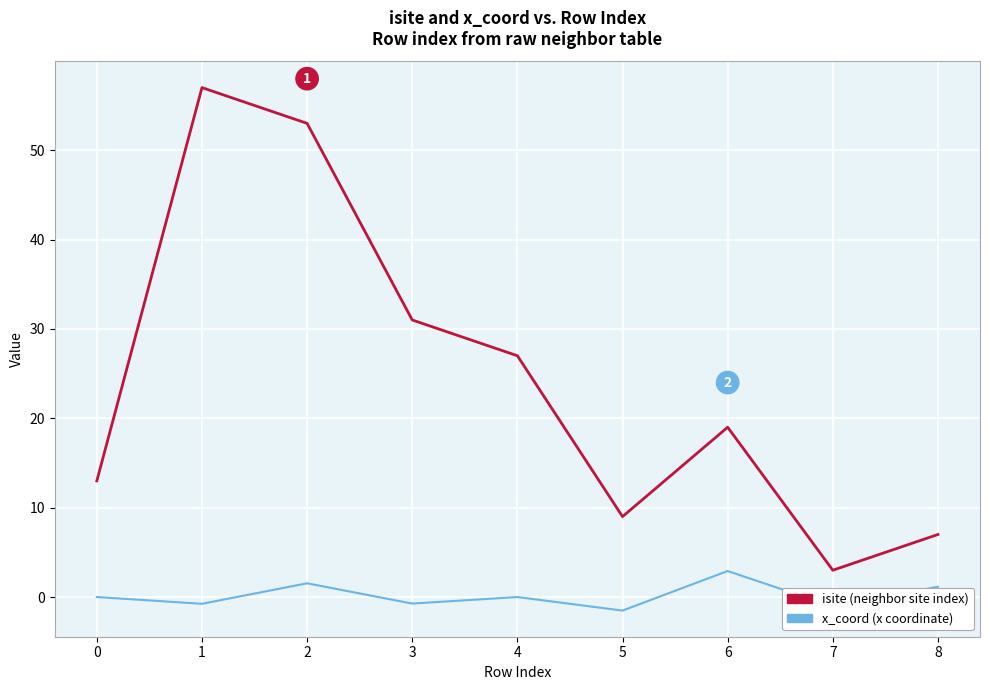

What is the minimum value shown in the chart?

-1.5